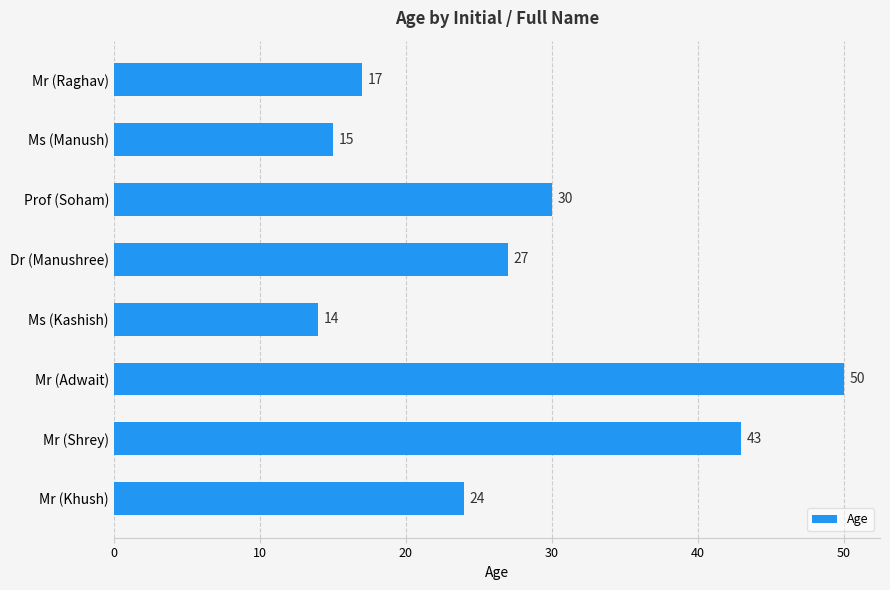

What is the maximum value shown in the chart?

50